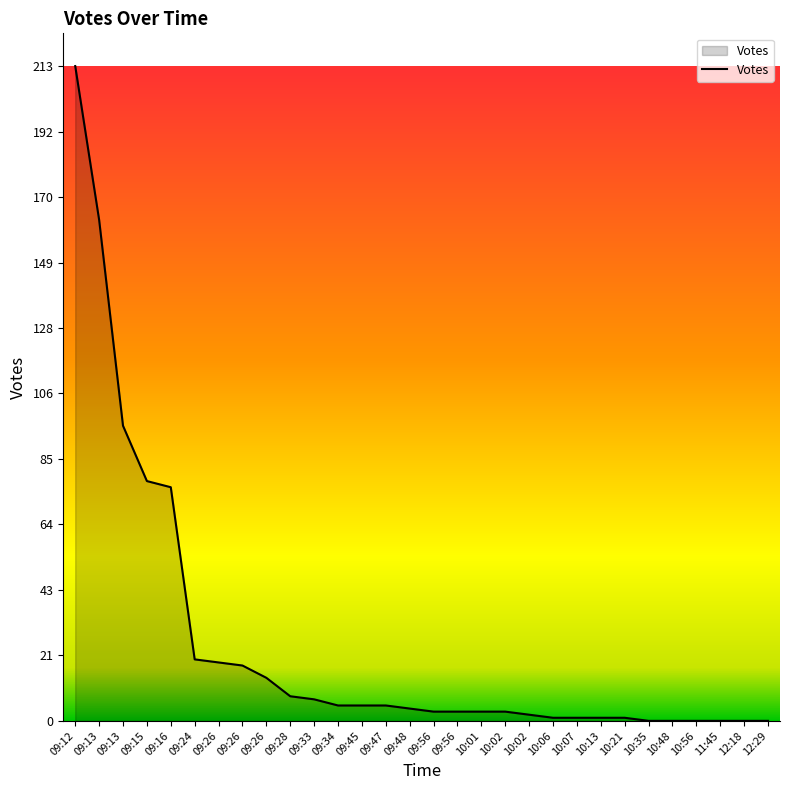

Rank the categories by value from highest to lowest.

09:12, 09:13, 09:13, 09:15, 09:16, 09:24, 09:26, 09:26, 09:26, 09:28, 09:33, 09:34, 09:45, 09:47, 09:48, 09:56, 09:56, 10:01, 10:02, 10:02, 10:06, 10:07, 10:13, 10:21, 10:35, 10:48, 10:56, 11:45, 12:18, 12:29